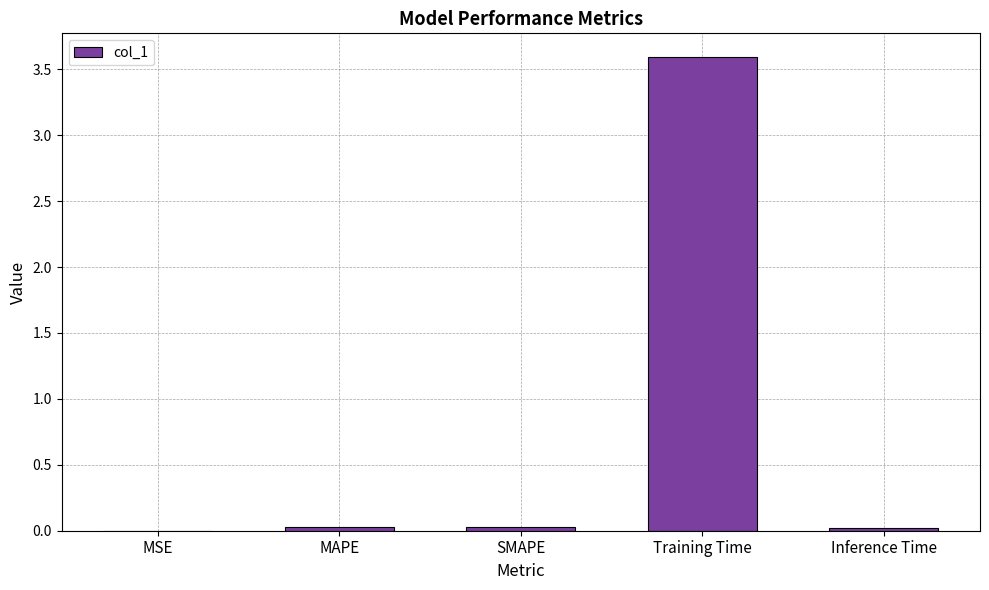

Which label corresponds to the largest value in the chart?

Training Time